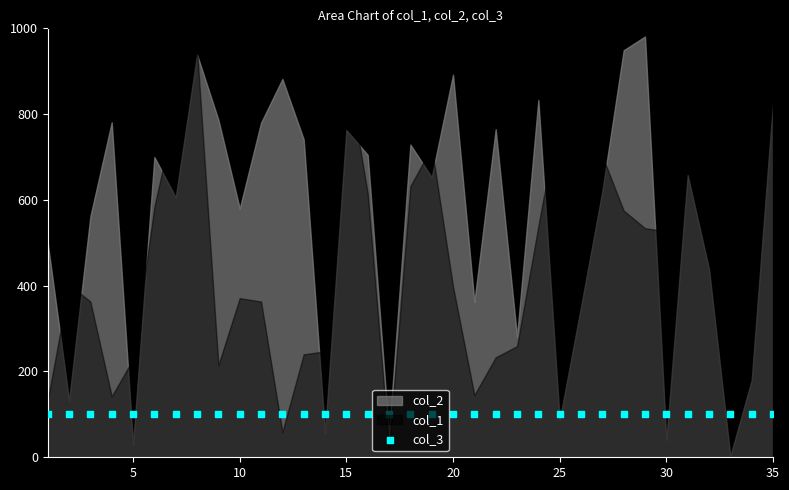

Is the value of col_2 at 11 greater than the value of col_1 at 11?

Yes